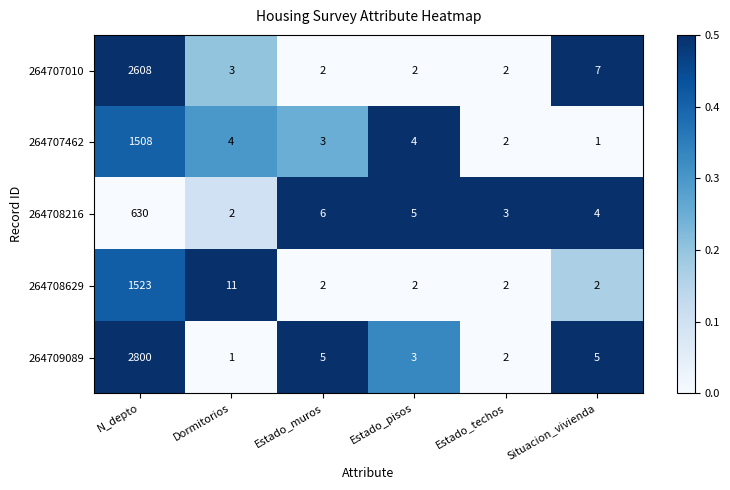

Is it true that 264709089 equals 7 at Situacion_vivienda?

False